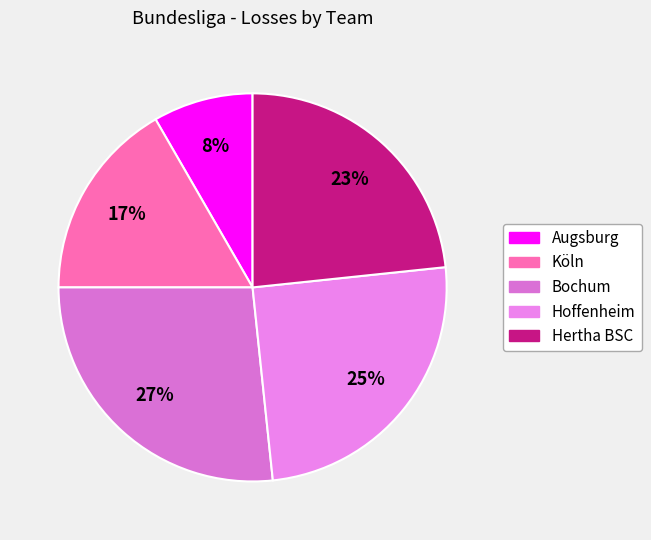

Does Bochum account for over 50% of the chart?

No